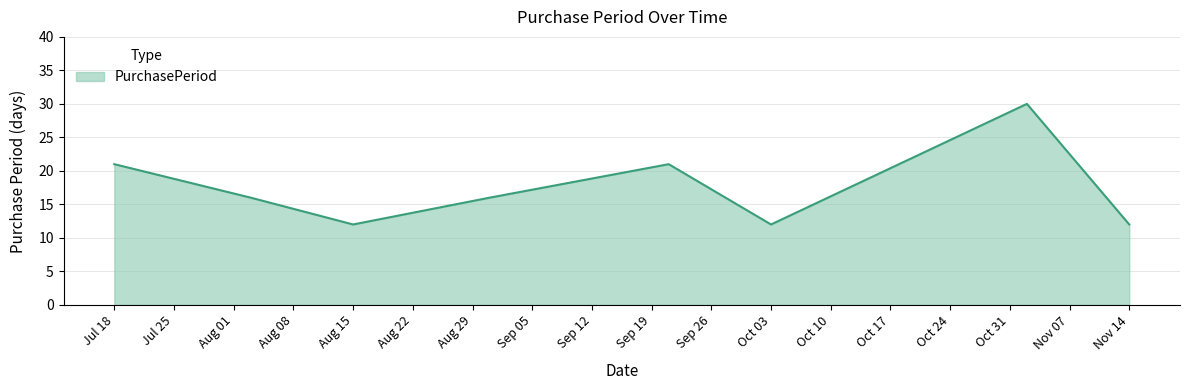

What is the minimum value shown in the chart?

12